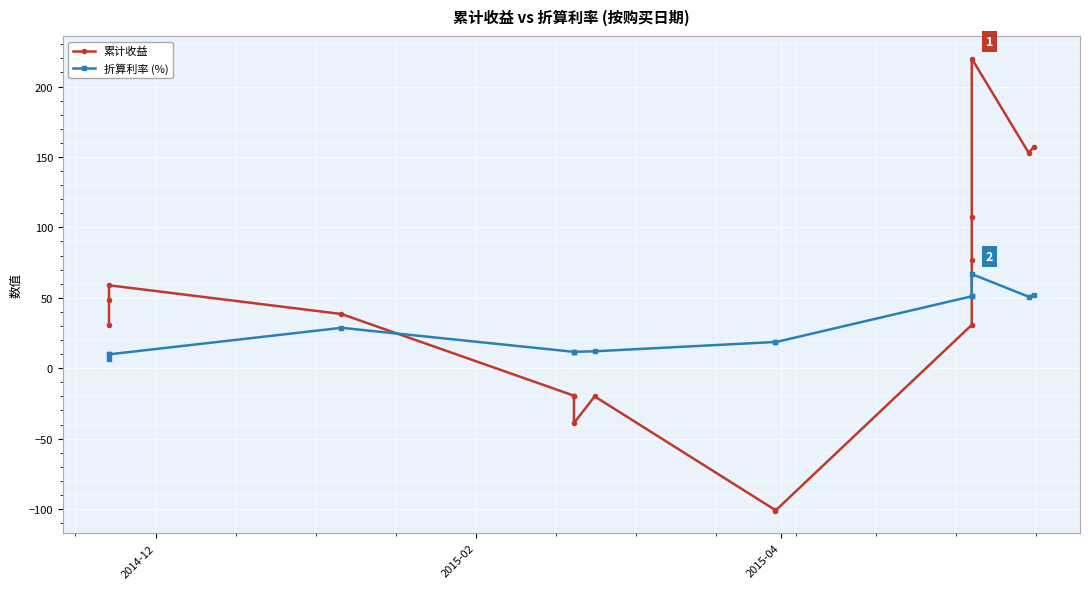

What is the difference between the second highest and second lowest values in the 折算利率 (%) series?

42.3